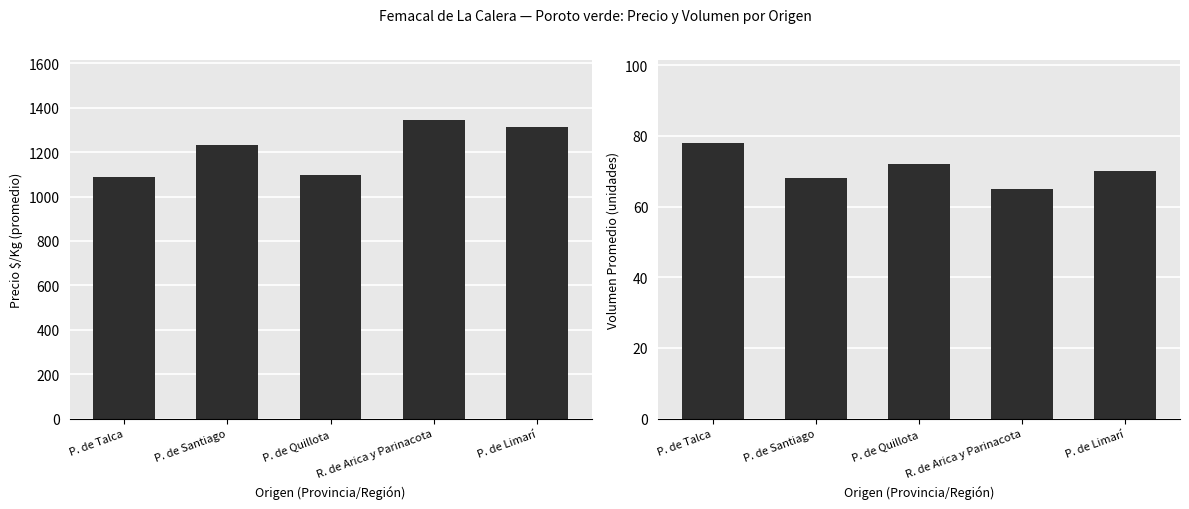

What position from the right is P. de Limarí?

1